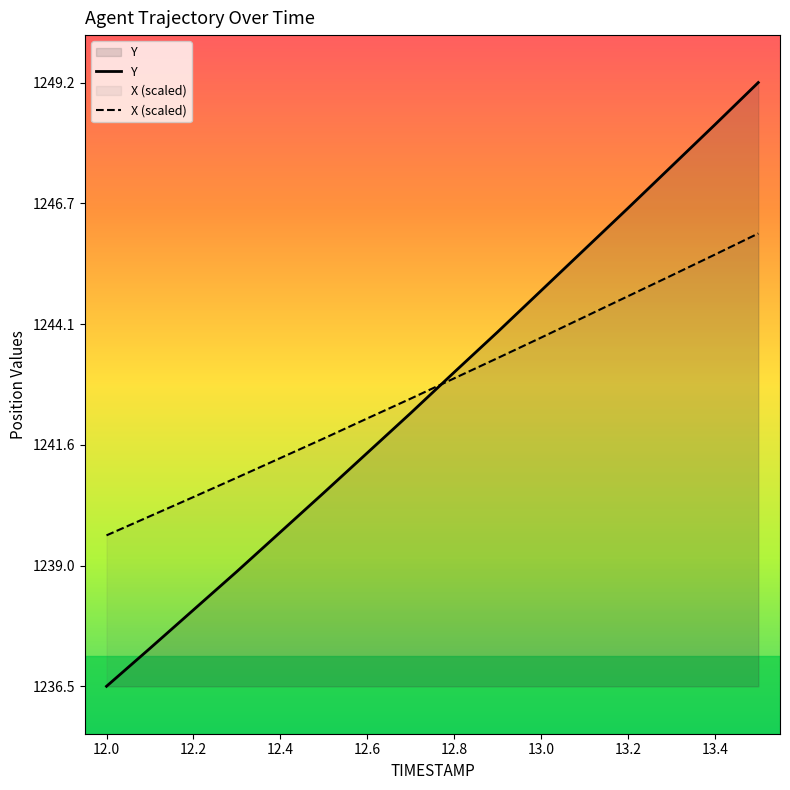

Which series has the largest total across all categories?

X (scaled)